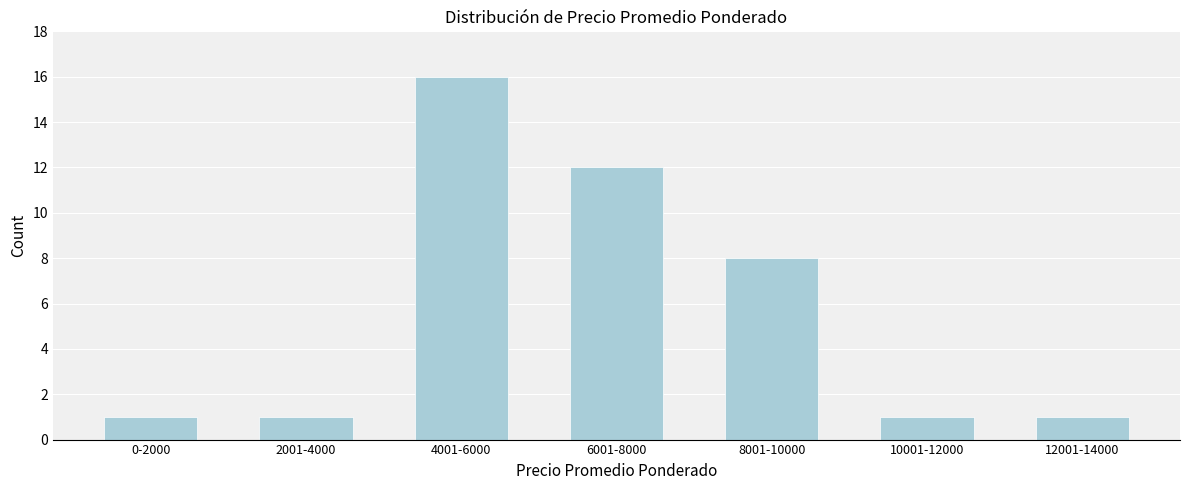

Reading right to left, extract all data points from this chart.

12001-14000=1	10001-12000=1	8001-10000=8	6001-8000=12	4001-6000=16	2001-4000=1	0-2000=1